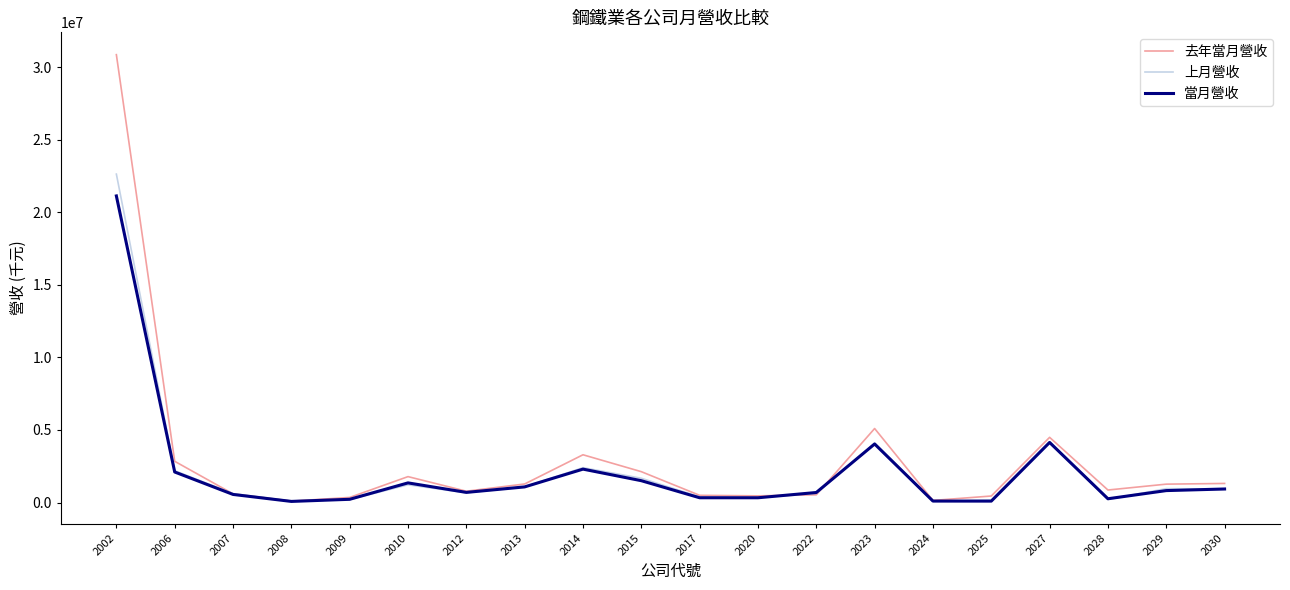

What is the difference between the 當月營收 values at 2002 and 2029?

20302146